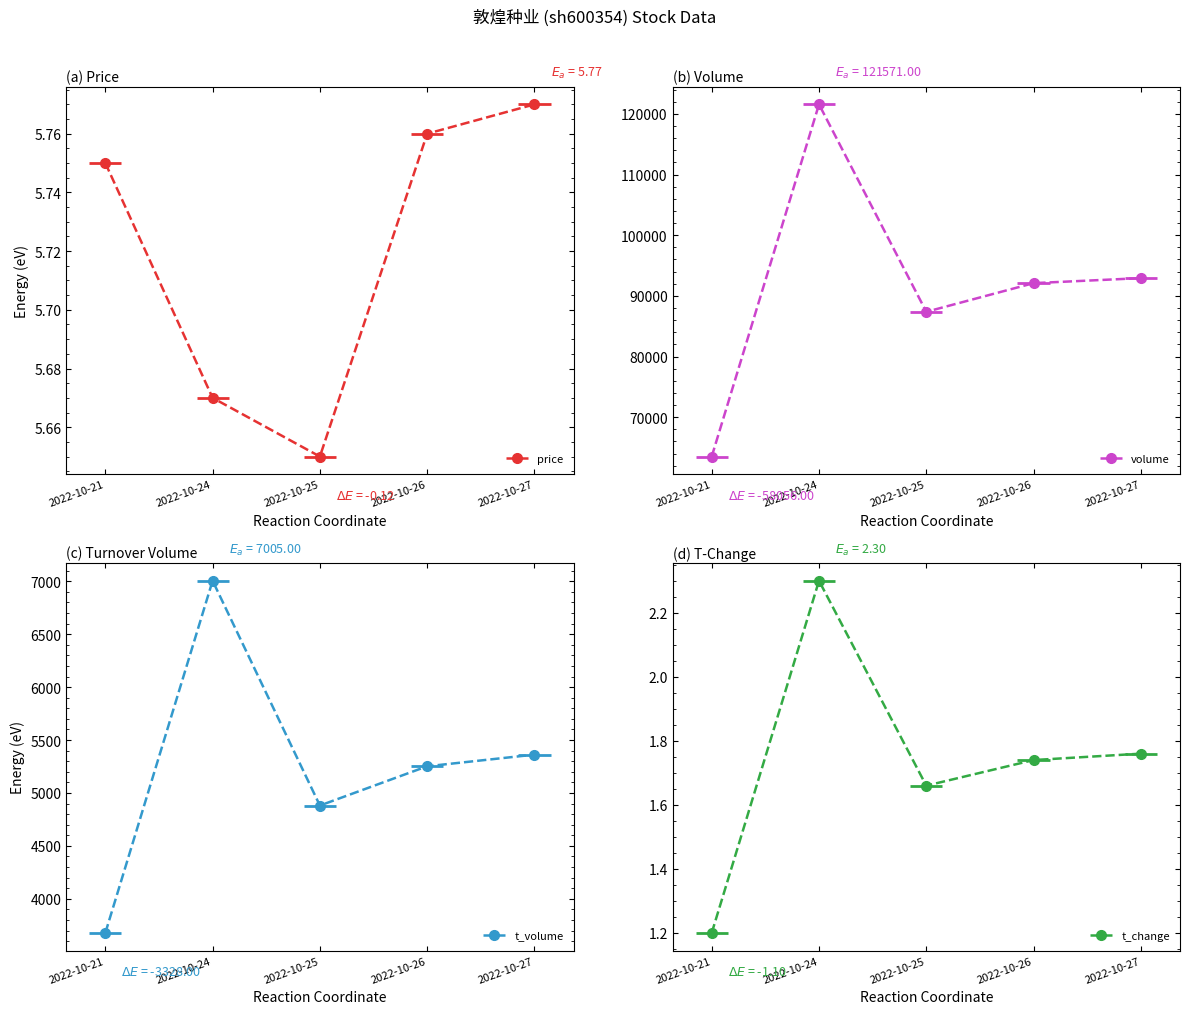

Reading left to right, what are all the values shown in this chart?

price: 5.8	5.7	5.7	5.8	5.8
volume: 63515.0	121571.0	87377.0	92099.0	92928.0
t_volume: 3677.0	7005.0	4881.0	5252.0	5362.0
t_change: 1.2	2.3	1.7	1.7	1.8